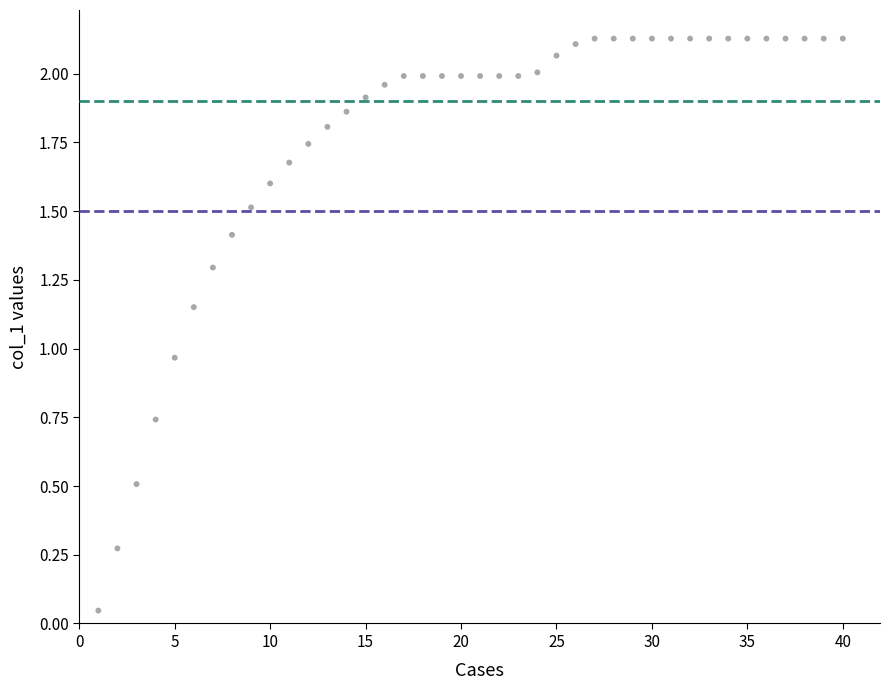

What is the range of X values (max minus min)?

39.0